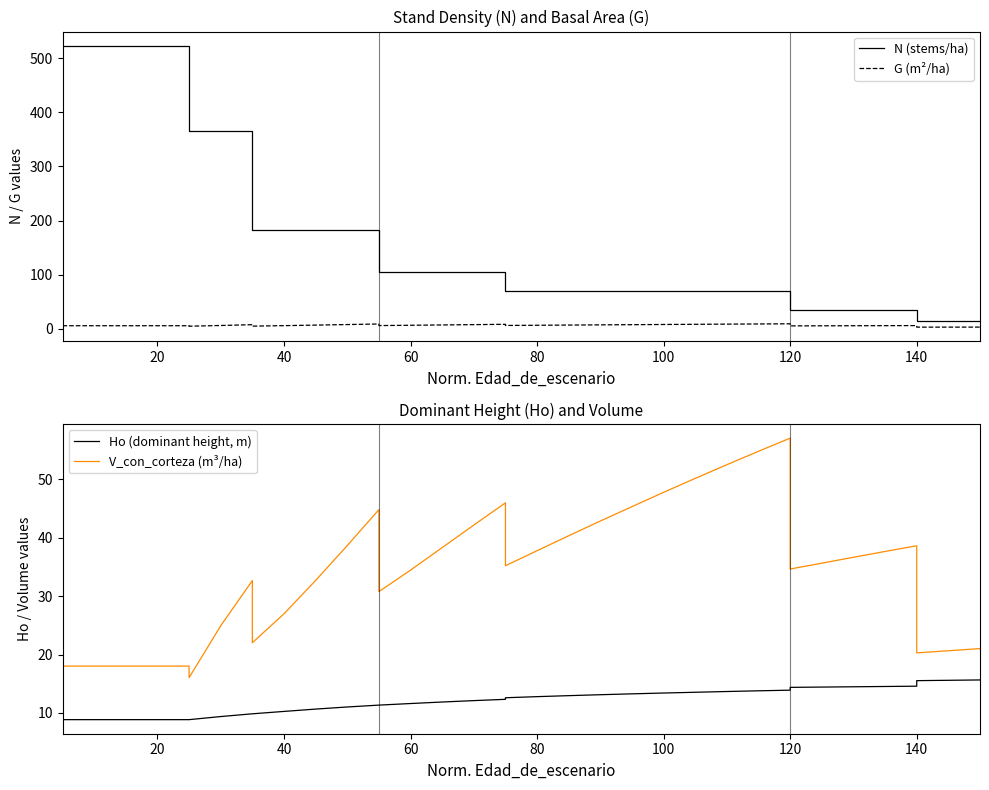

What is the smallest value displayed?

2.9